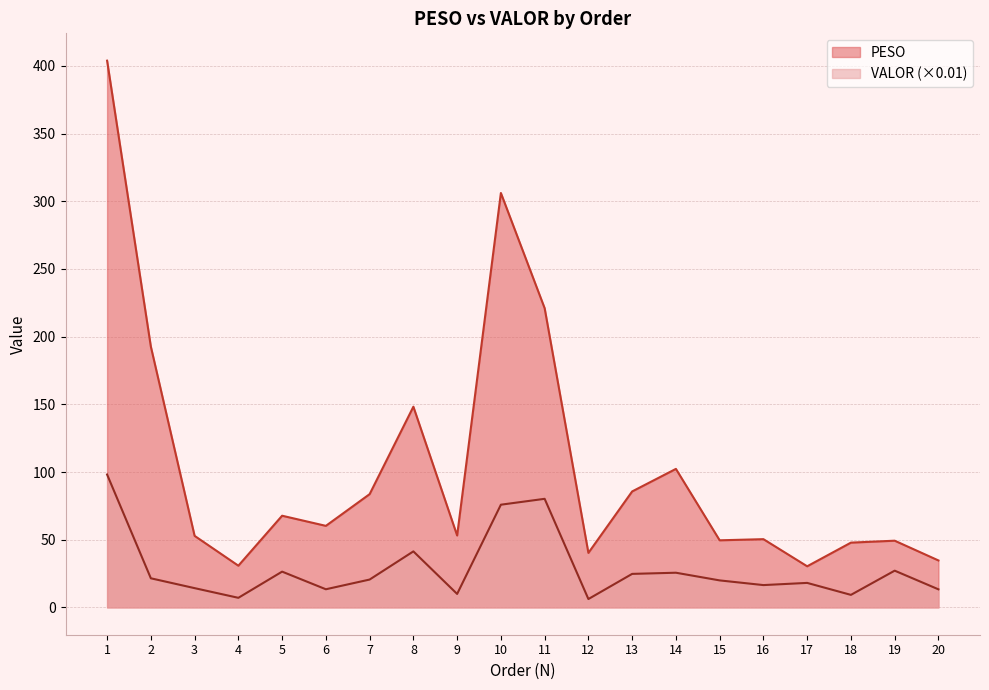

Is the value of PESO at 16 greater than the value of VALOR at 7?

Yes